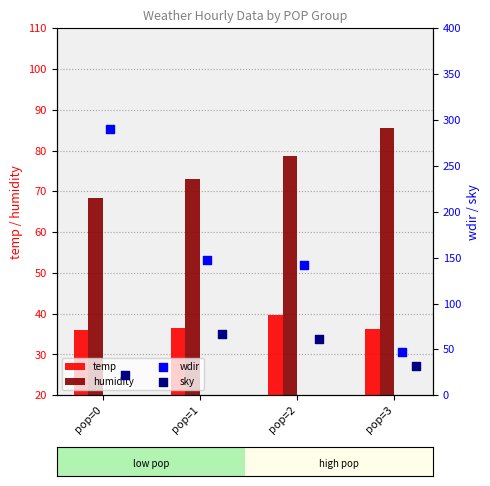

At how many categories does at least one series exceed 198?

1